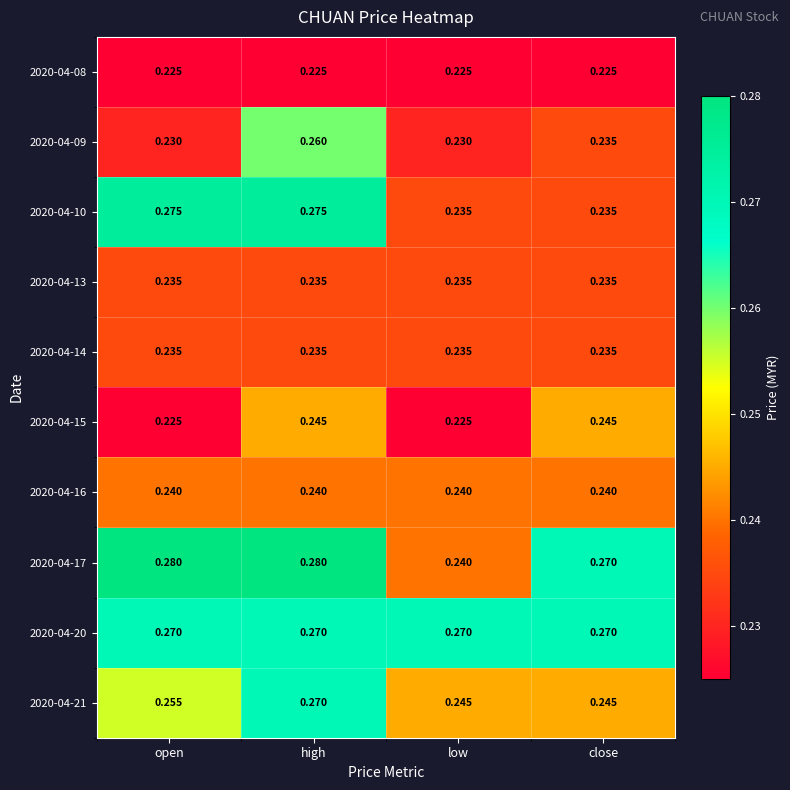

At which label is 2020-04-17 closest to 0?

low